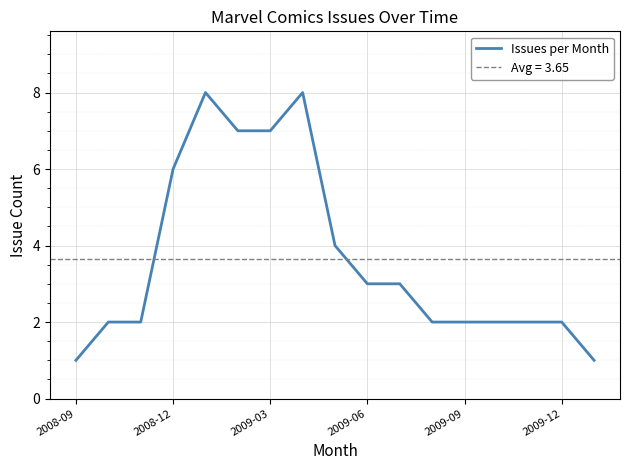

Count the values in the range 2 to 6.

11